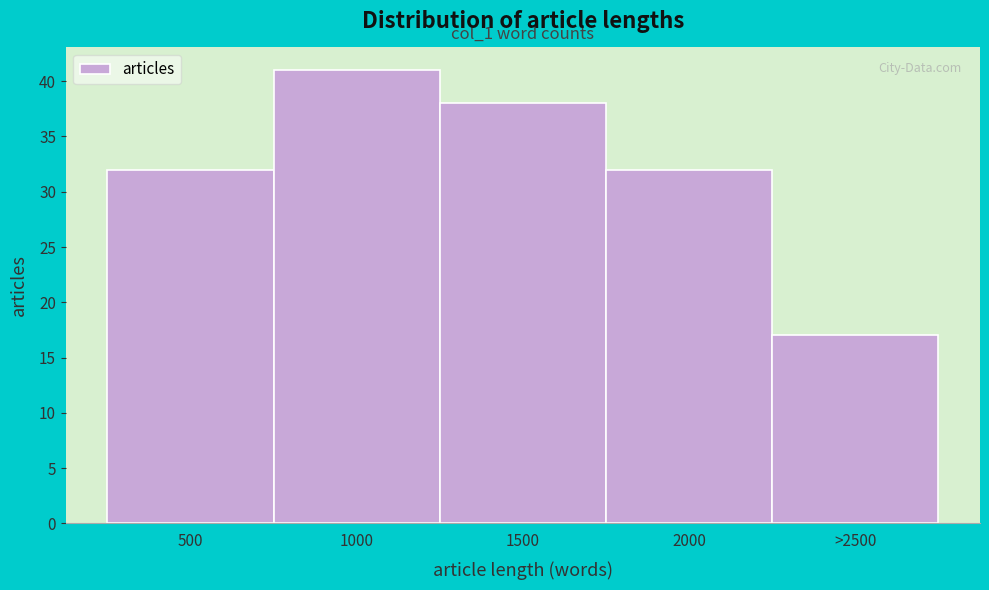

Reading left to right, extract all data points from this chart.

32	41	38	32	17